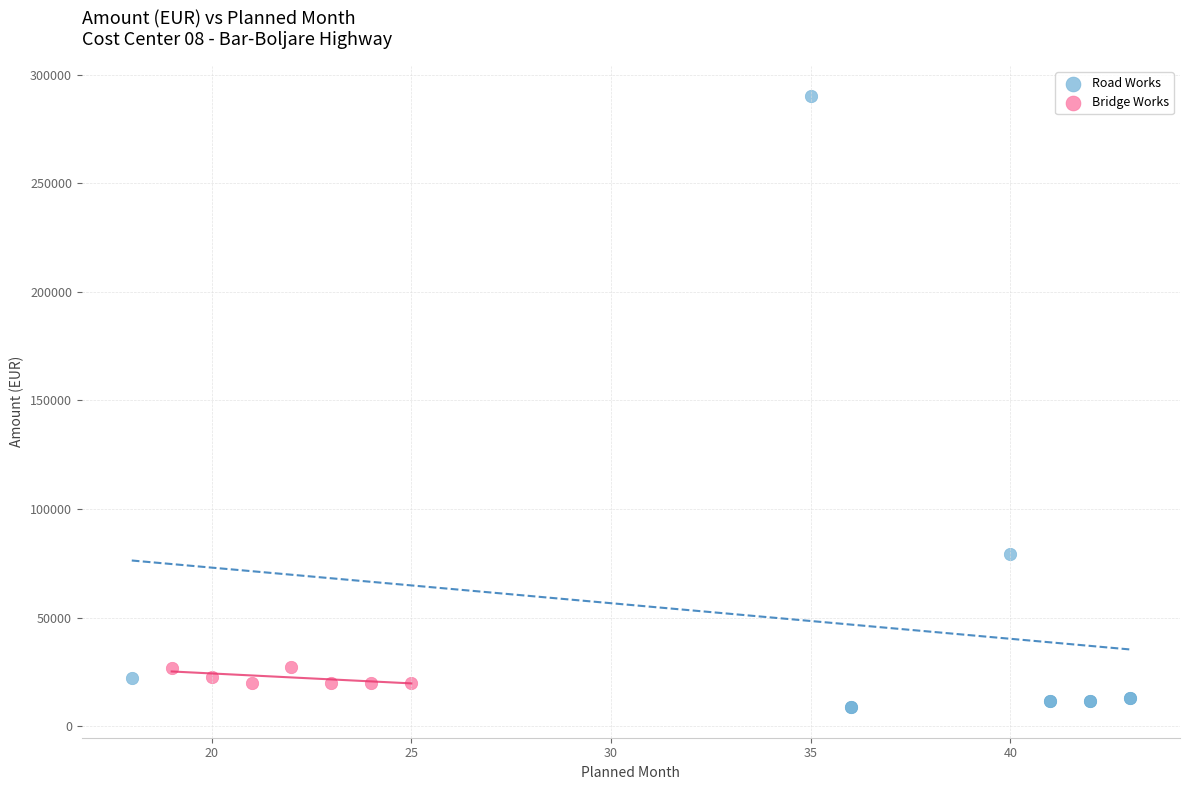

What are all the series names shown in the legend?

Road Works, Bridge Works